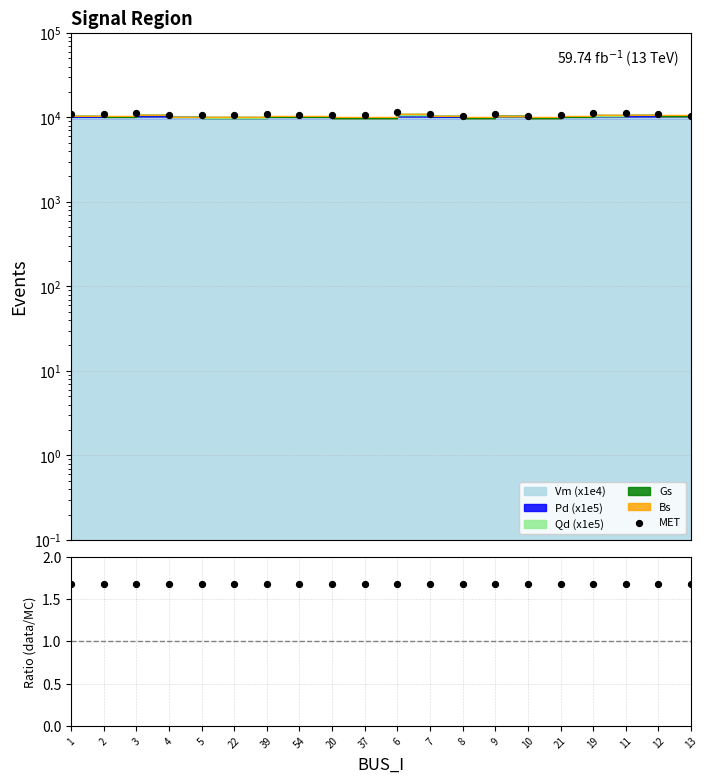

At how many categories does at least one series exceed 10455?

19